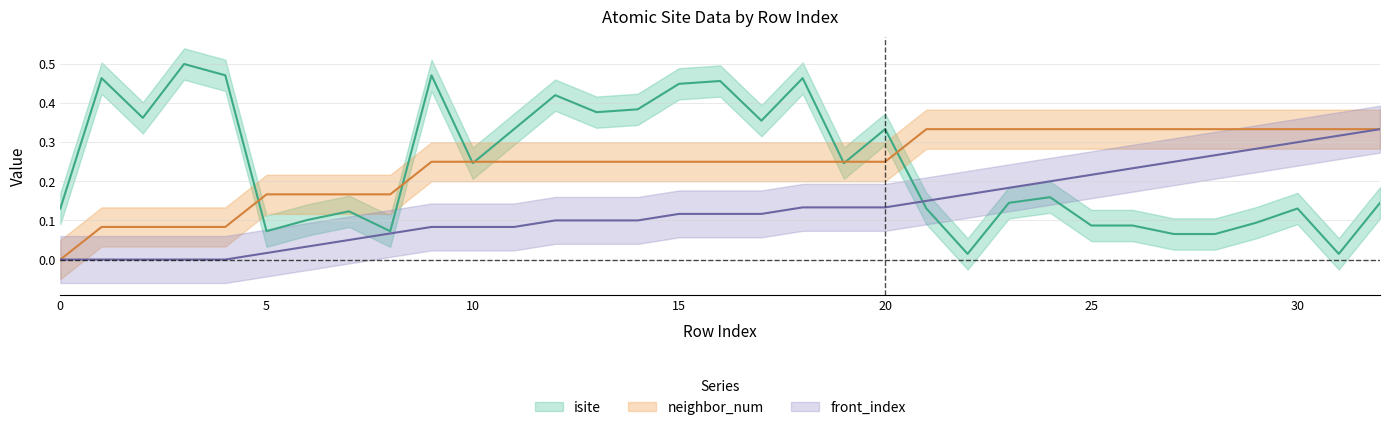

At which category is the sum across all series the highest?

18